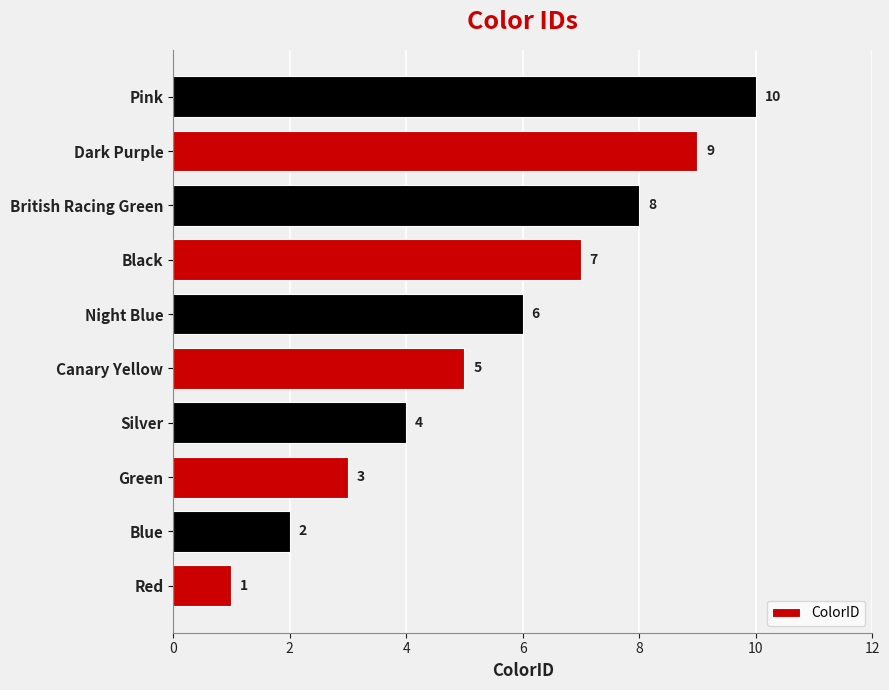

Does the chart contain any negative values?

No